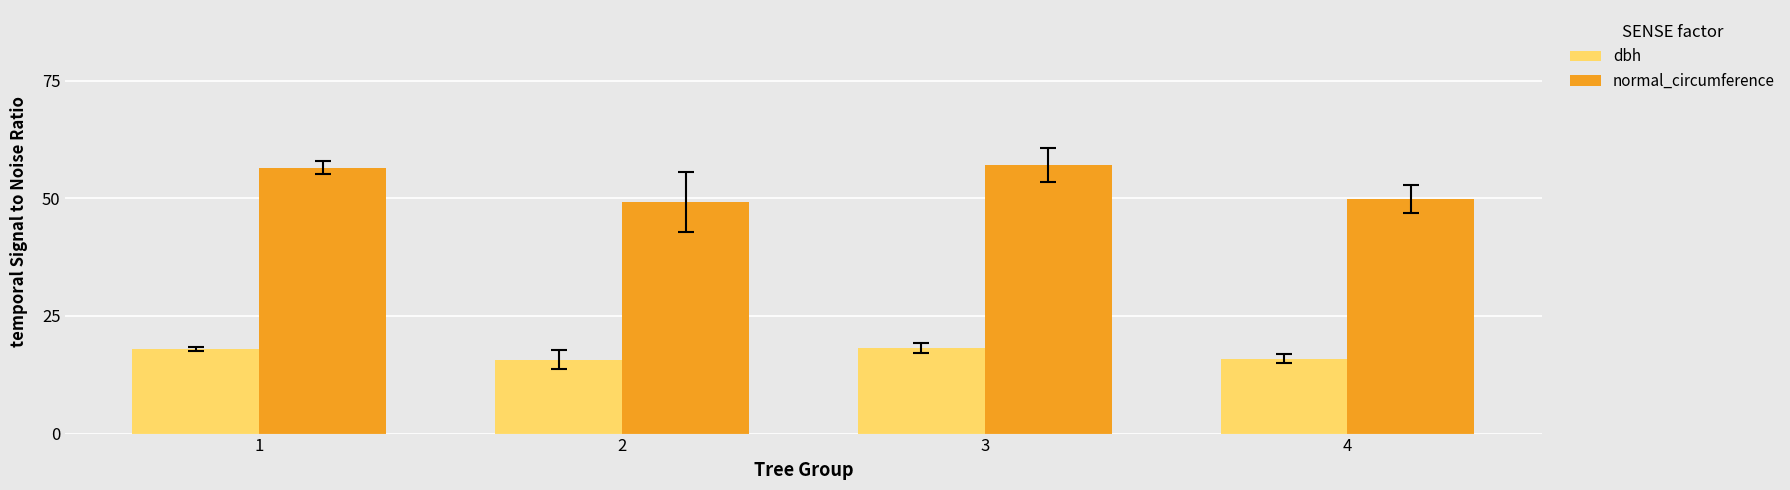

Which series has the largest range (max minus min)?

normal_circumference